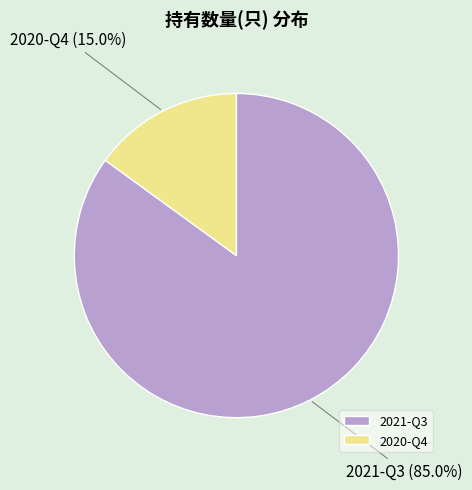

Rank the categories by value from highest to lowest.

2021-Q3, 2020-Q4